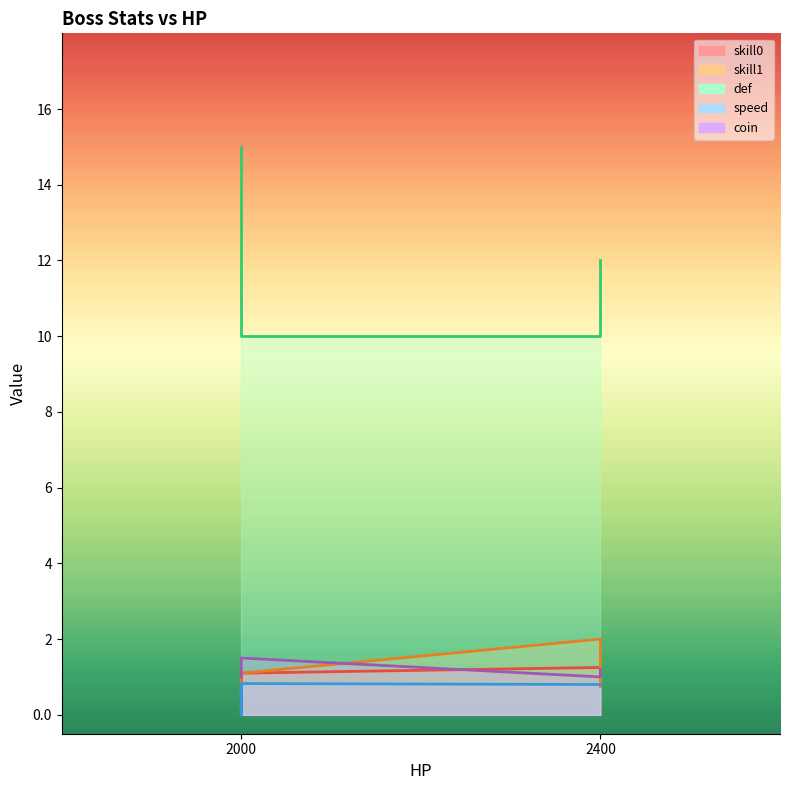

Is the value of skill0 at 2400 greater than the value of speed at 2400?

Yes